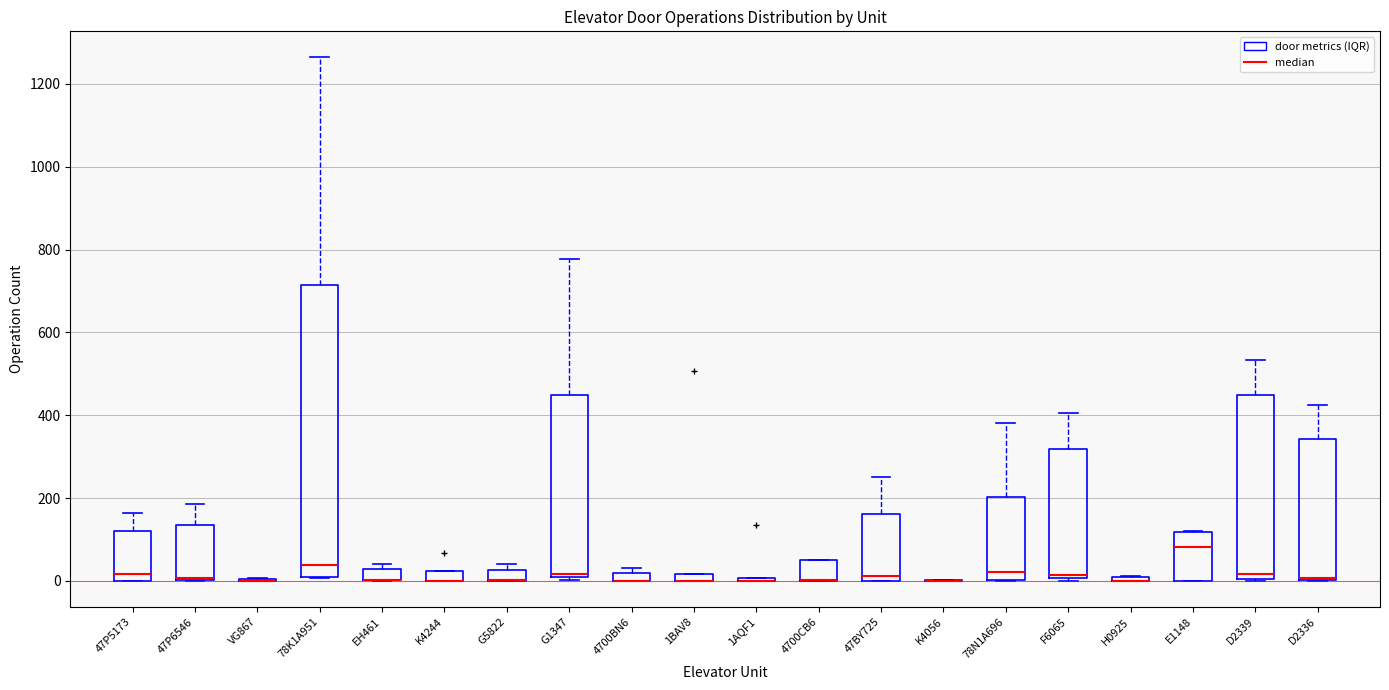

Which box is the tallest, from its lower edge to its upper edge?

78K1A951